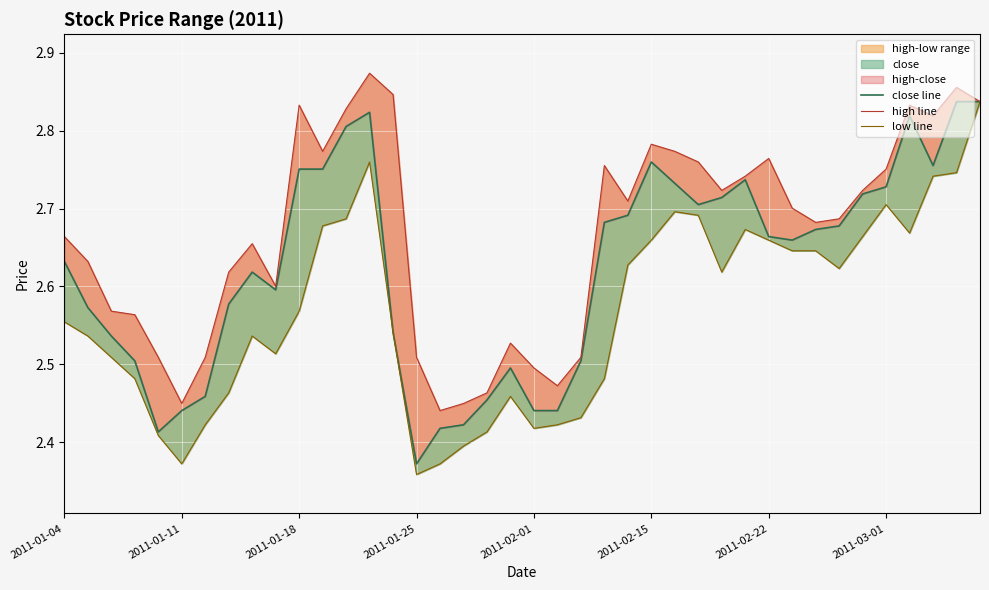

Where is close line nearest to the value 2?

2011-01-25